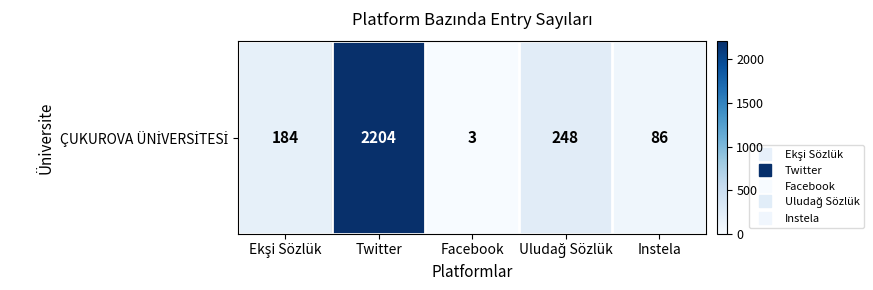

Rank the categories by value from lowest to highest.

Facebook, Instela, Ekşi Sözlük, Uludağ Sözlük, Twitter